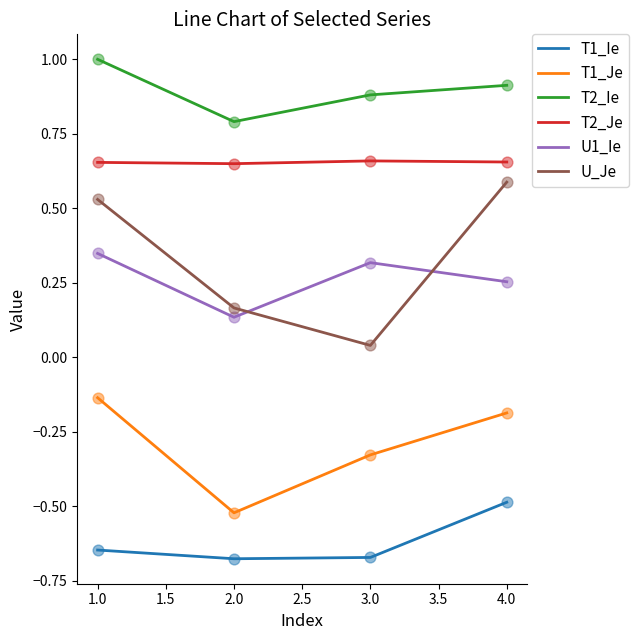

At how many categories does at least one series exceed 0?

4